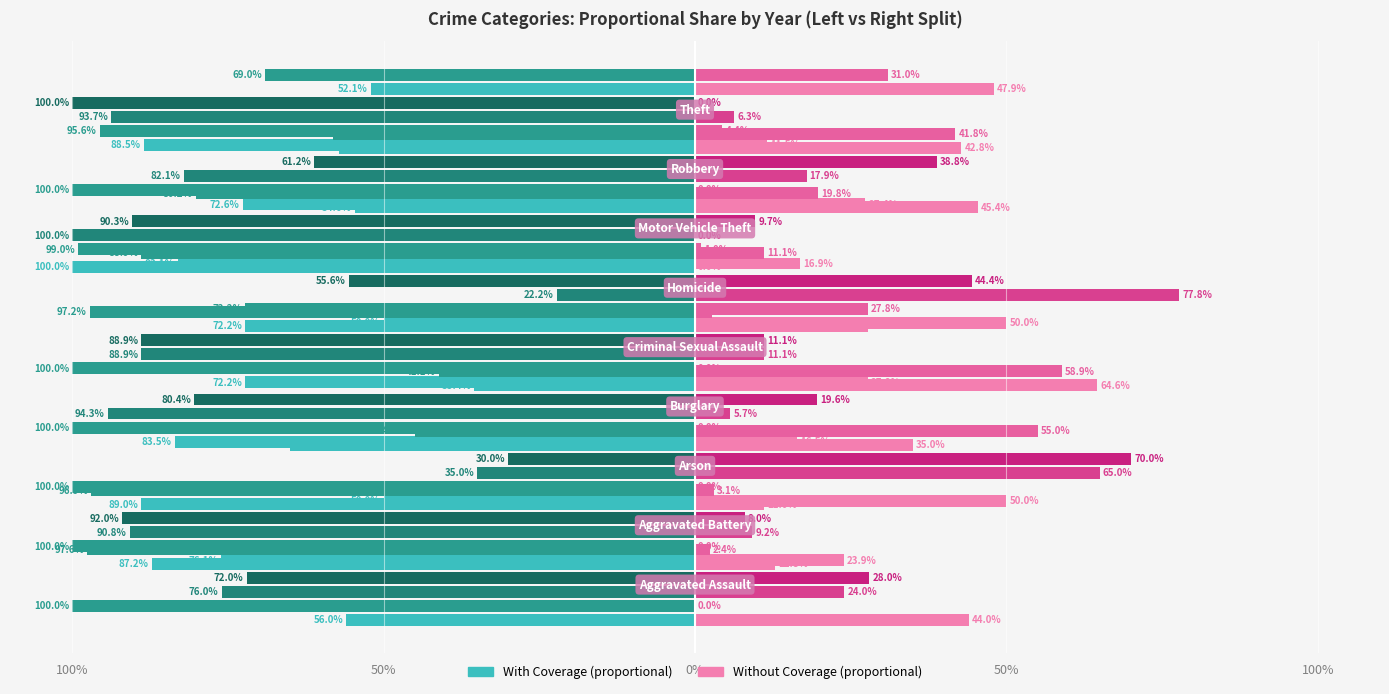

Where does the data first go above 27?

100%